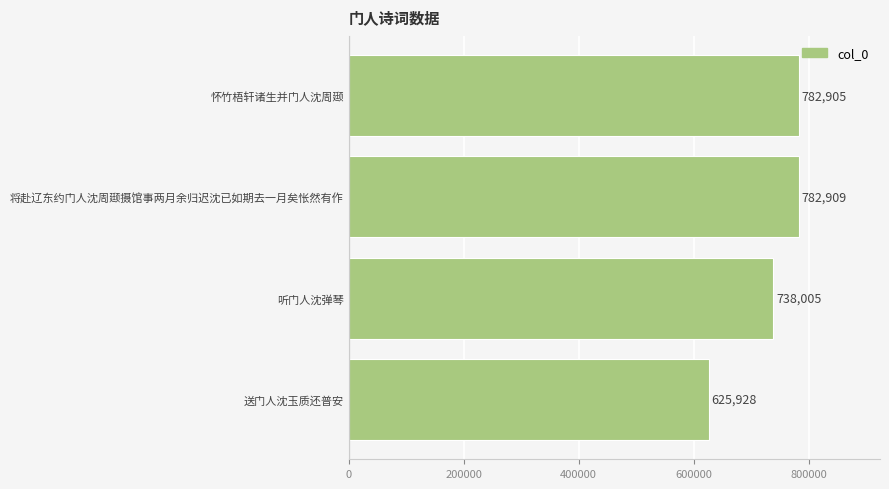

At which category does the chart reach its peak across all series?

将赴辽东约门人沈周颋摄馆事两月余归迟沈已如期去一月矣怅然有作